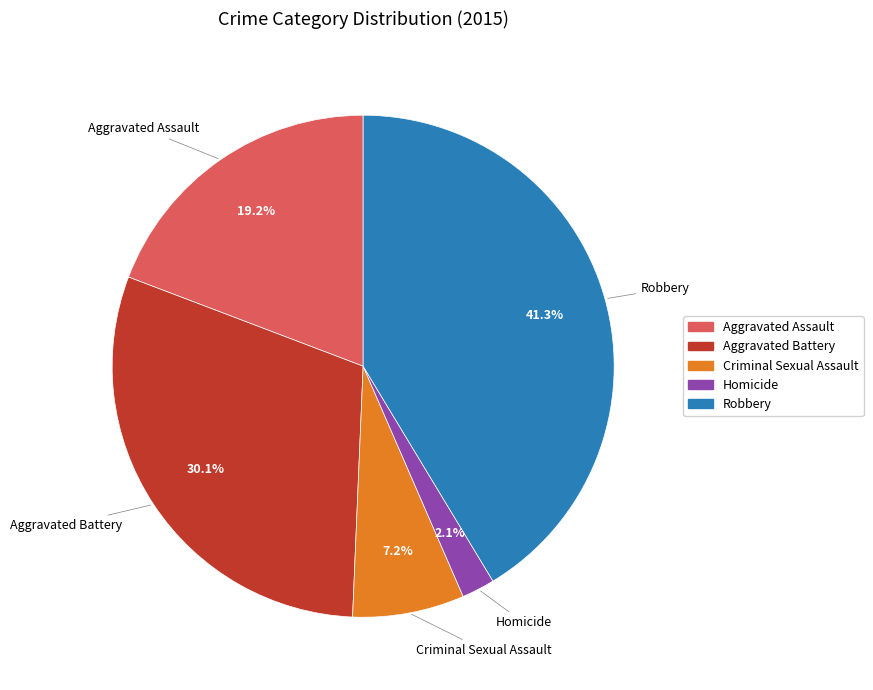

Is Aggravated Assault the majority of the pie?

No